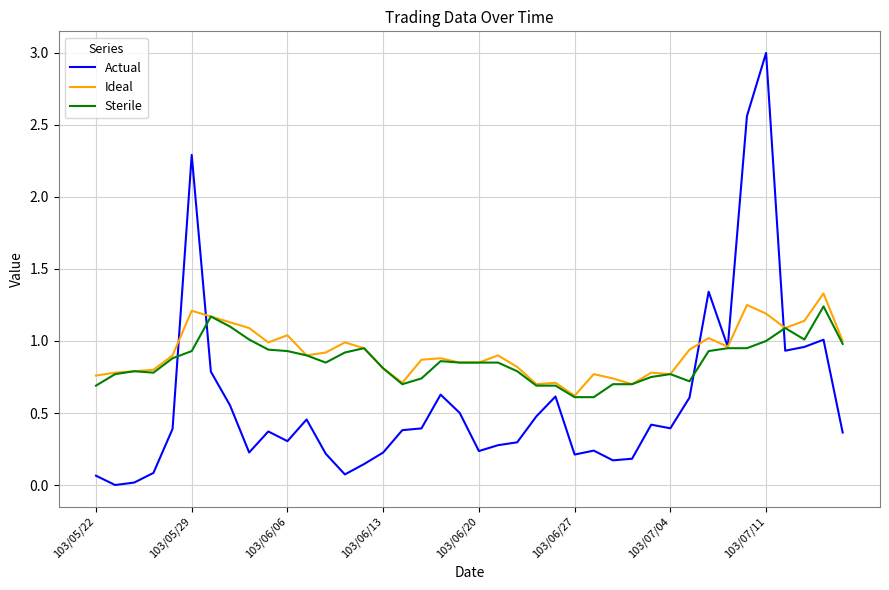

What are all the series names shown in the legend?

Actual, Ideal, Sterile